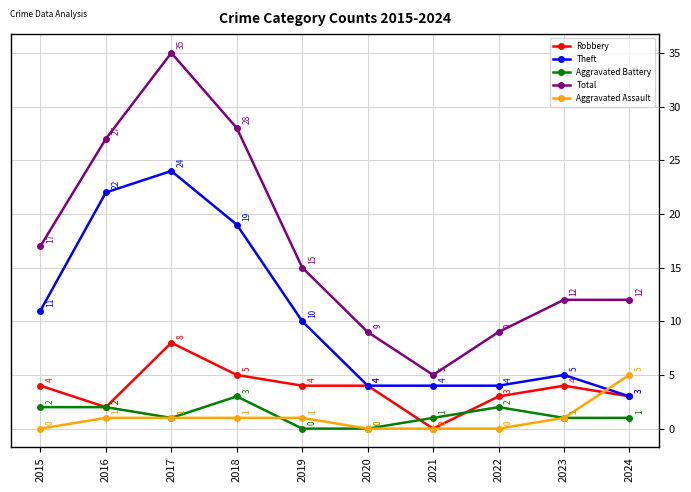

What is the approximate value of Theft at 2021, to the nearest 5?

5